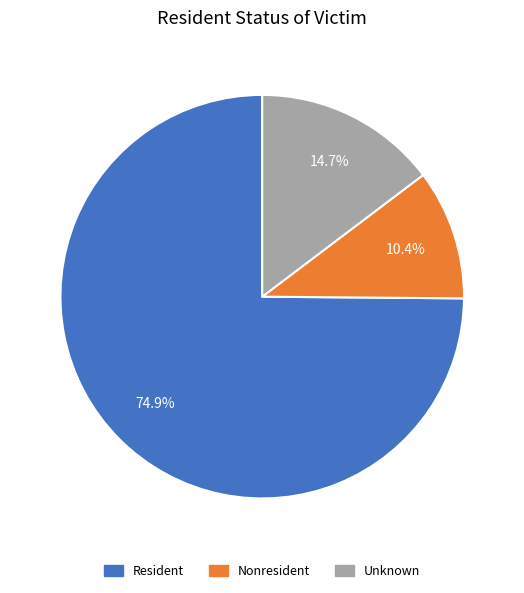

Which has a higher value, Unknown or Nonresident?

Unknown